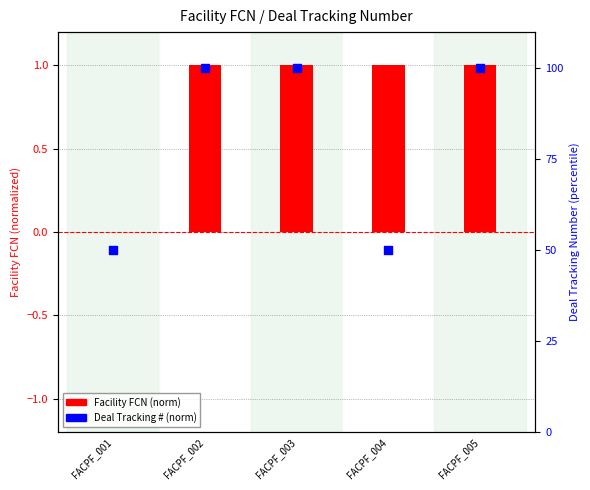

Is the value of Deal Tracking # (norm) at FACPF_001 greater than the value of Facility FCN (norm) at FACPF_003?

Yes